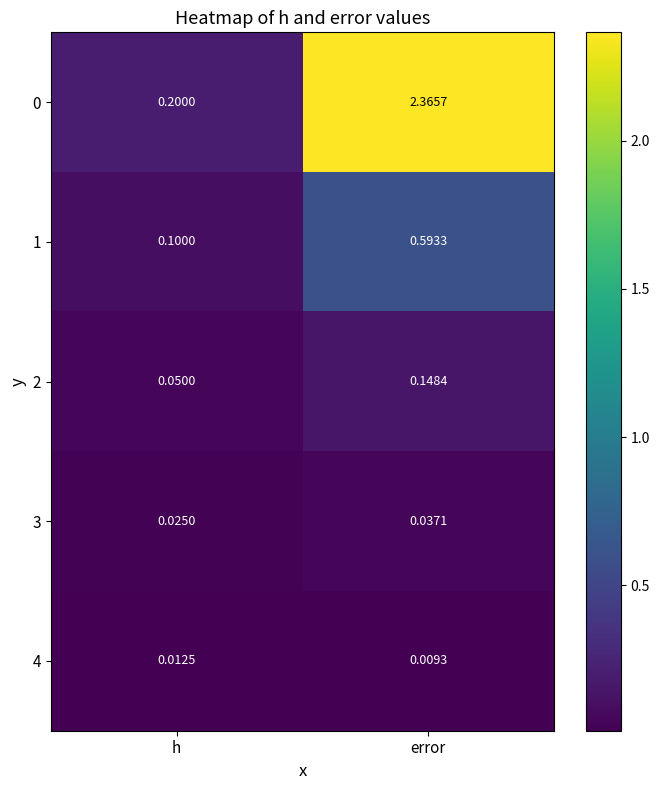

Is the value of 4 at h greater than the value of 3 at h?

No